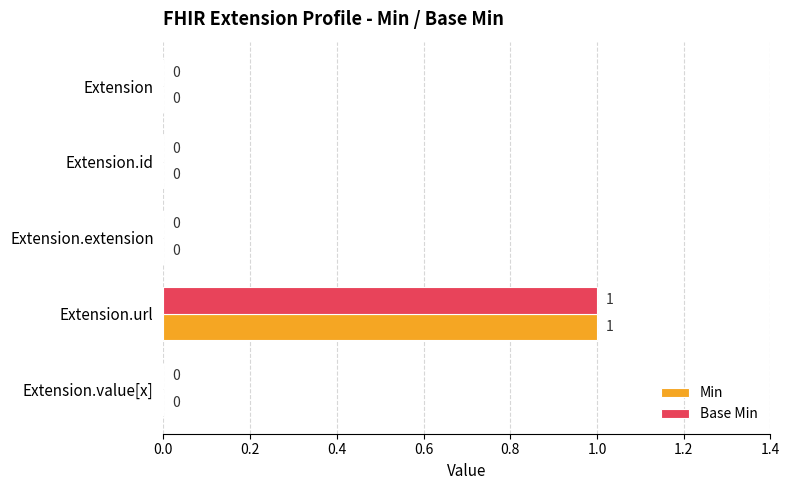

At which label does Base Min reach its peak?

Extension.url